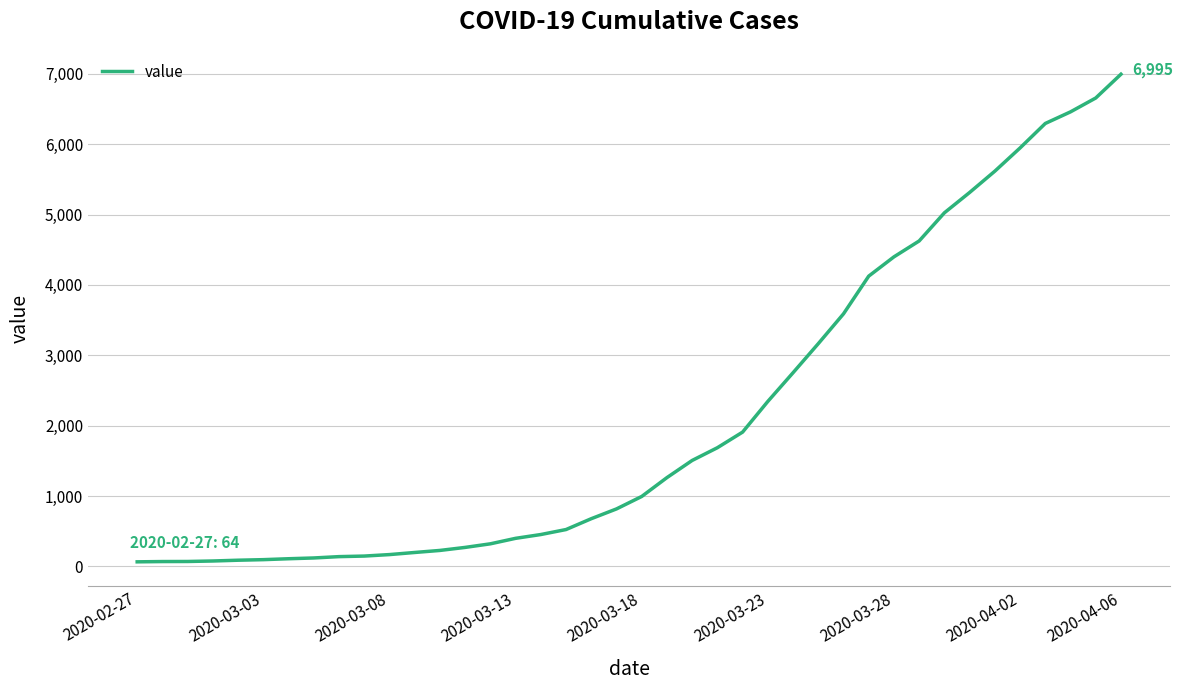

What is the minimum value shown in the chart?

64